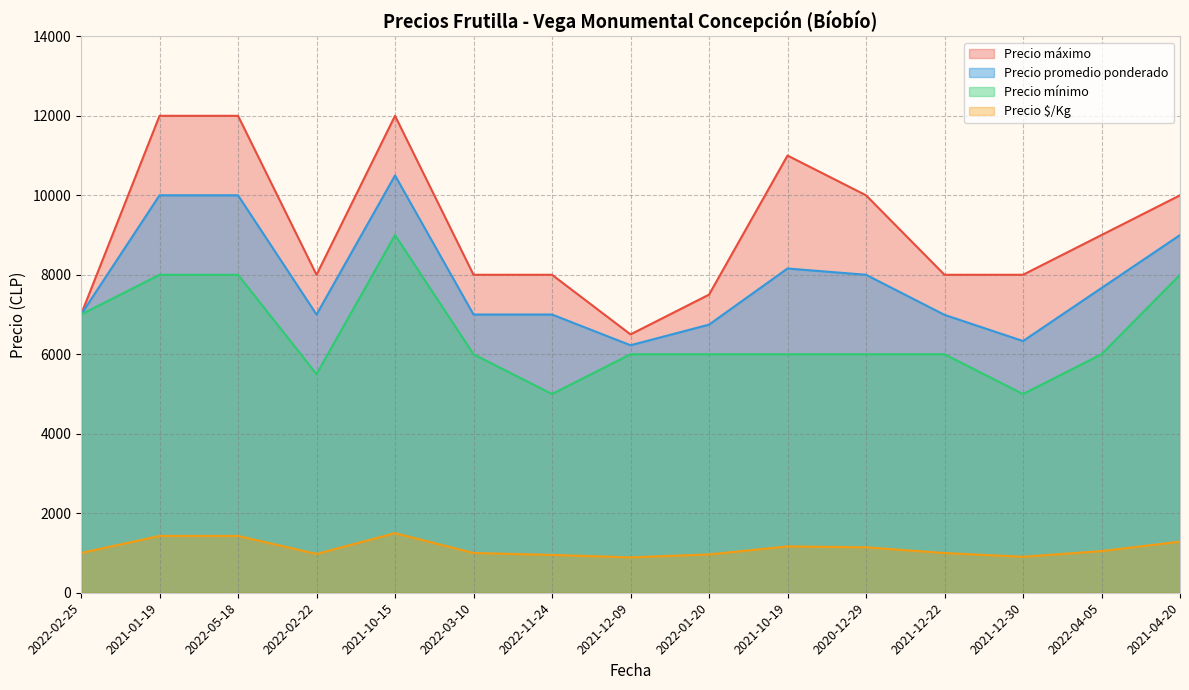

How many lines are shown in the chart?

4